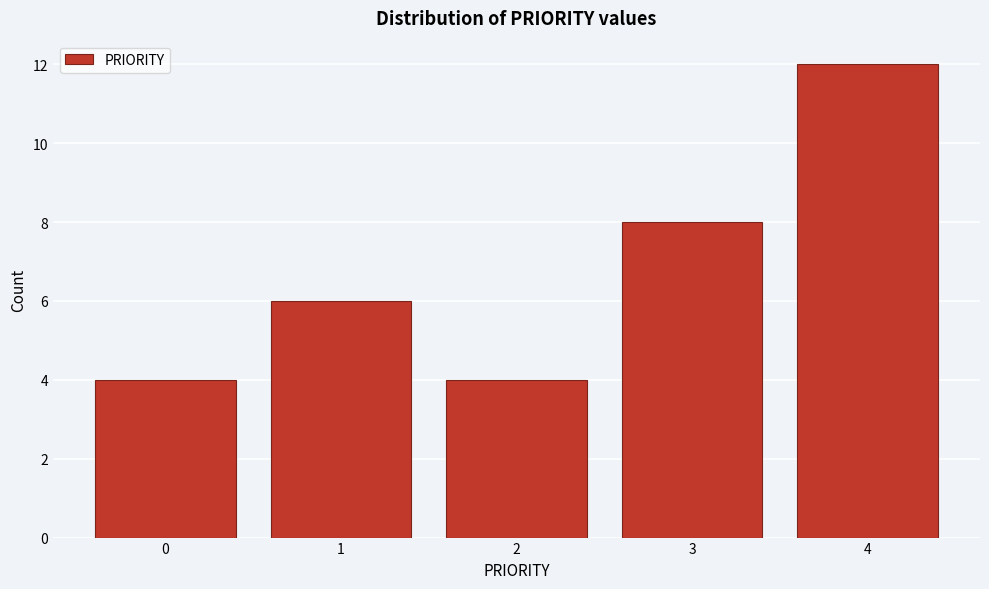

Reading right to left, transcribe all the data shown in this chart.

12	8	4	6	4